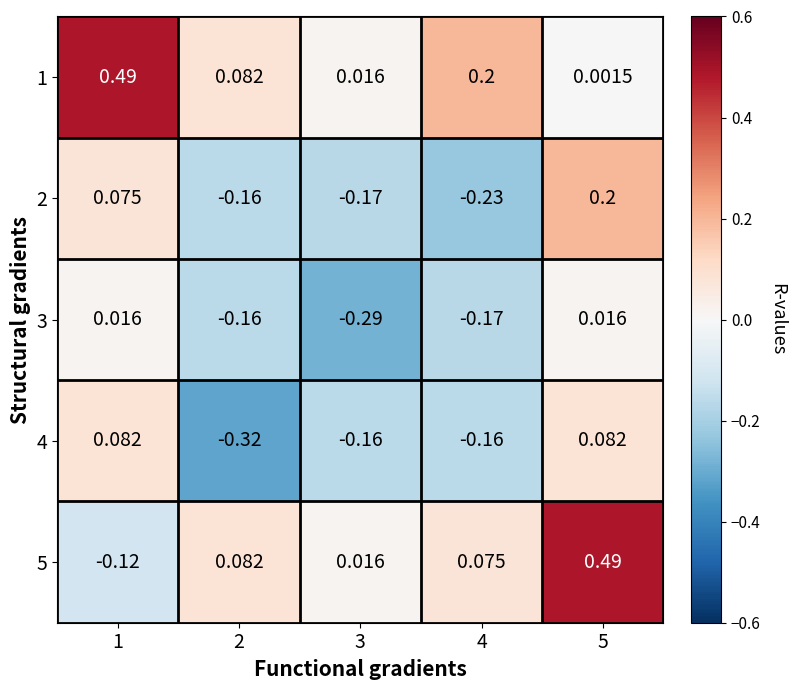

What is the difference between the highest and lowest values at 1?

0.6